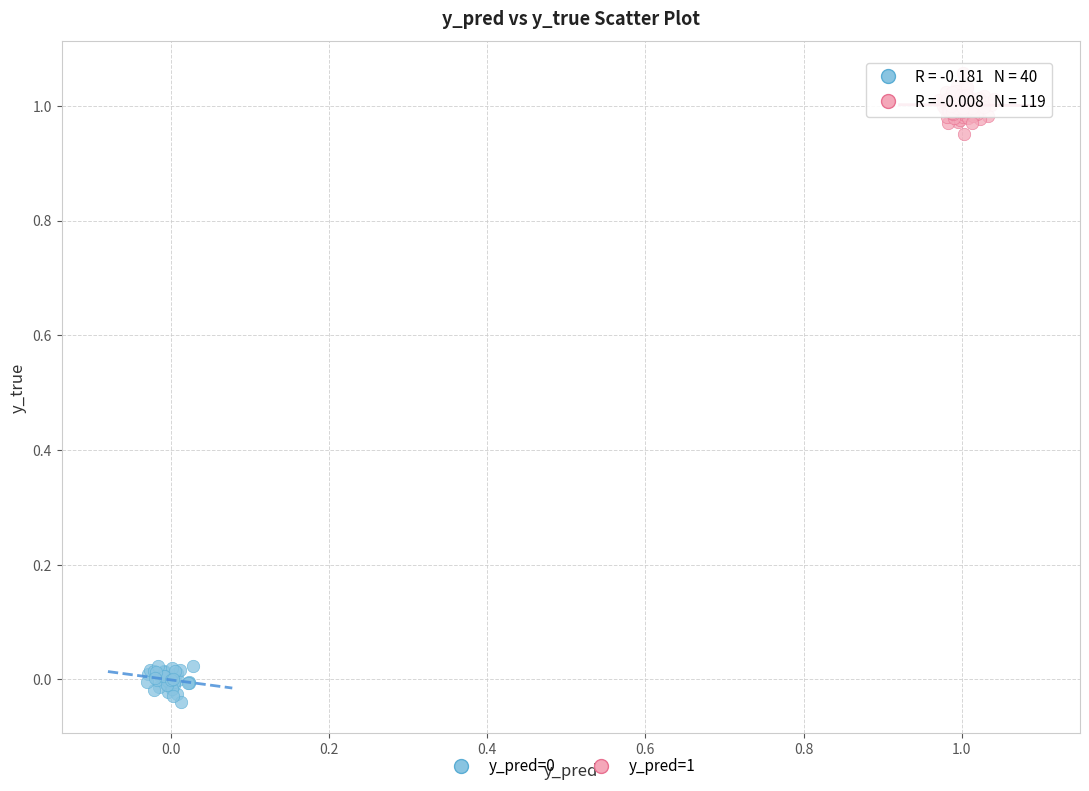

Which series has the largest Y range (max minus min)?

y_pred=1